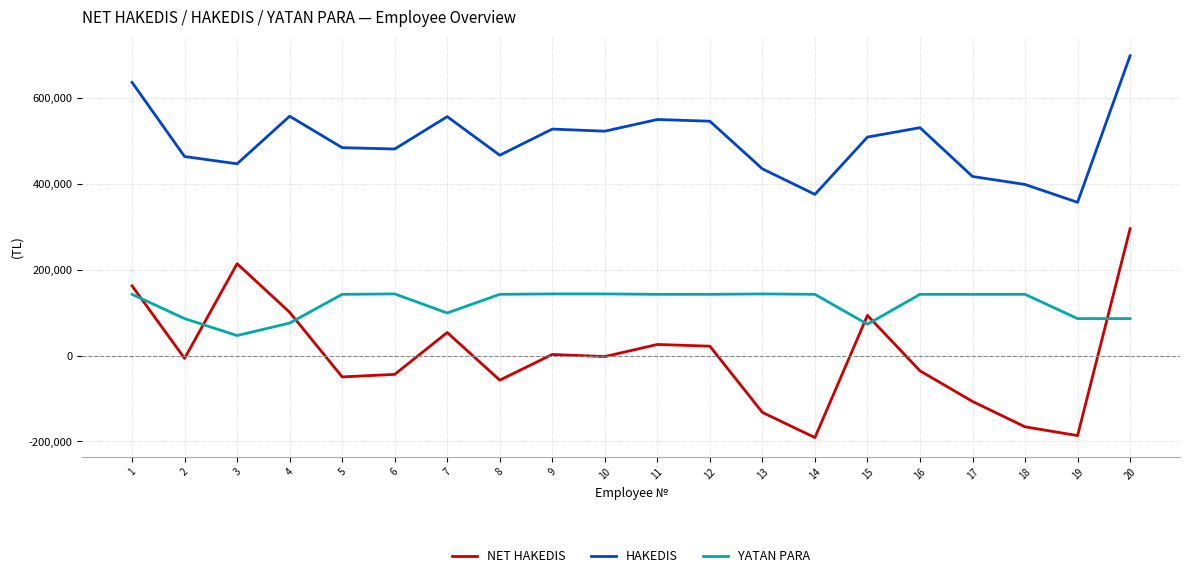

The value of NET HAKEDIS at 4 is 55869.3. True or false?

False